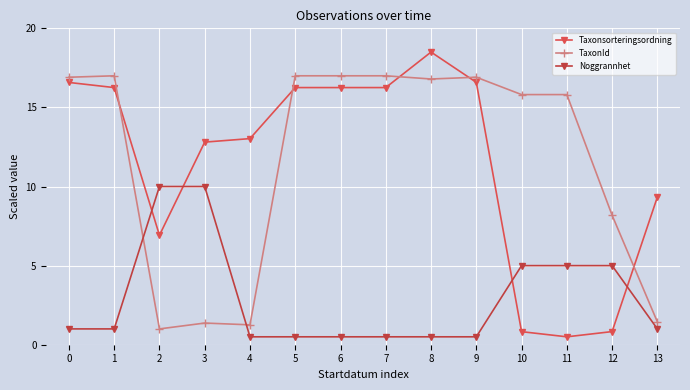

What is the total value across all series at 5?

33.8